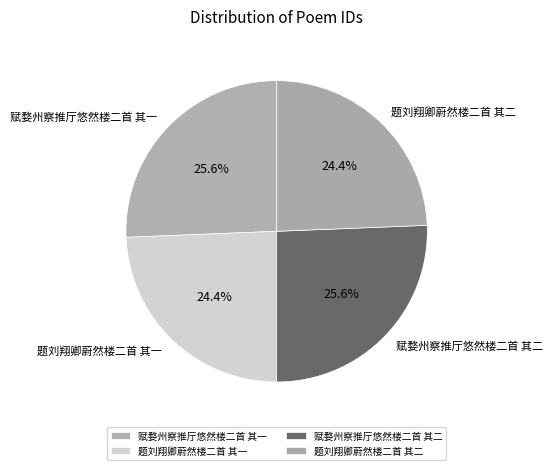

To the nearest percent, what portion does 赋婺州察推厅悠然楼二首 其二 represent?

26%